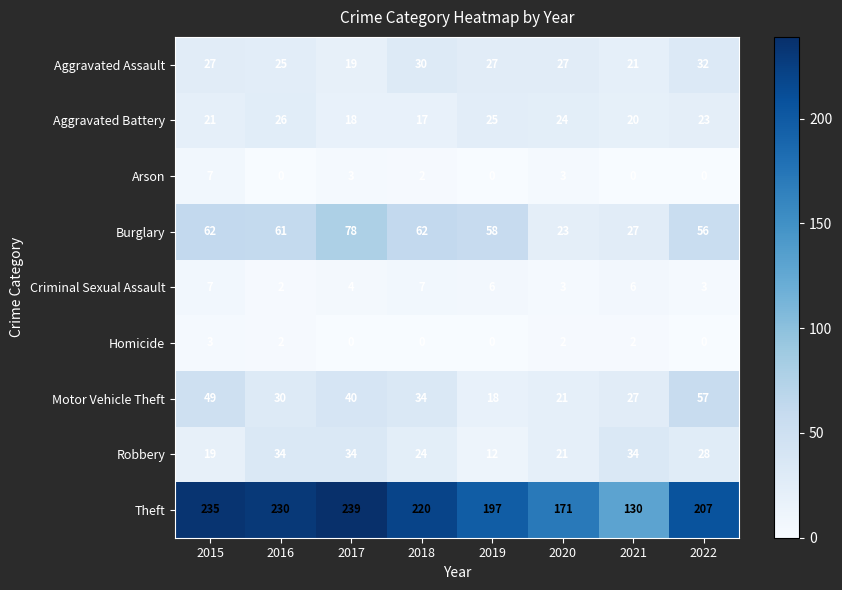

At how many categories does at least one series exceed 151?

7